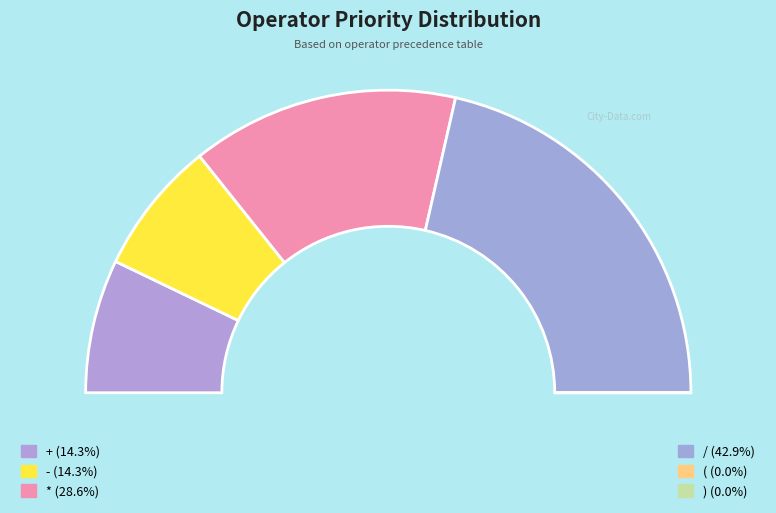

Is there any slice that represents more than half of the pie?

No